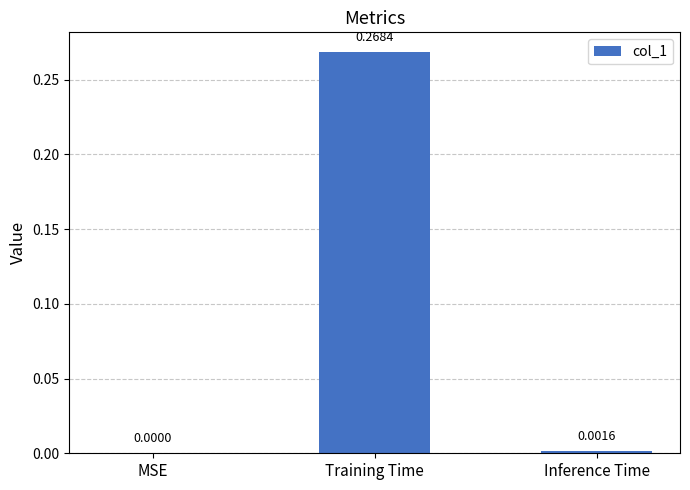

Which category has the highest value across all series?

Training Time